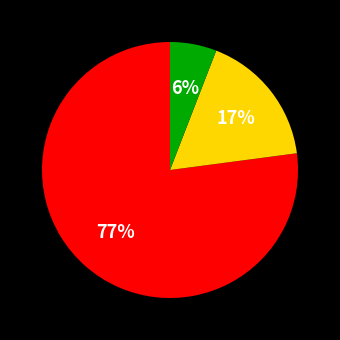

Does any single category account for the majority?

Yes